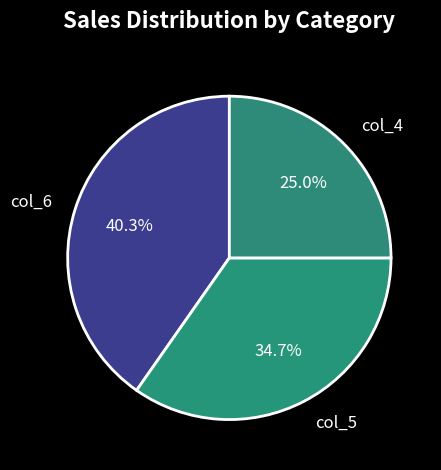

Rank the categories by value from lowest to highest.

col_4, col_5, col_6